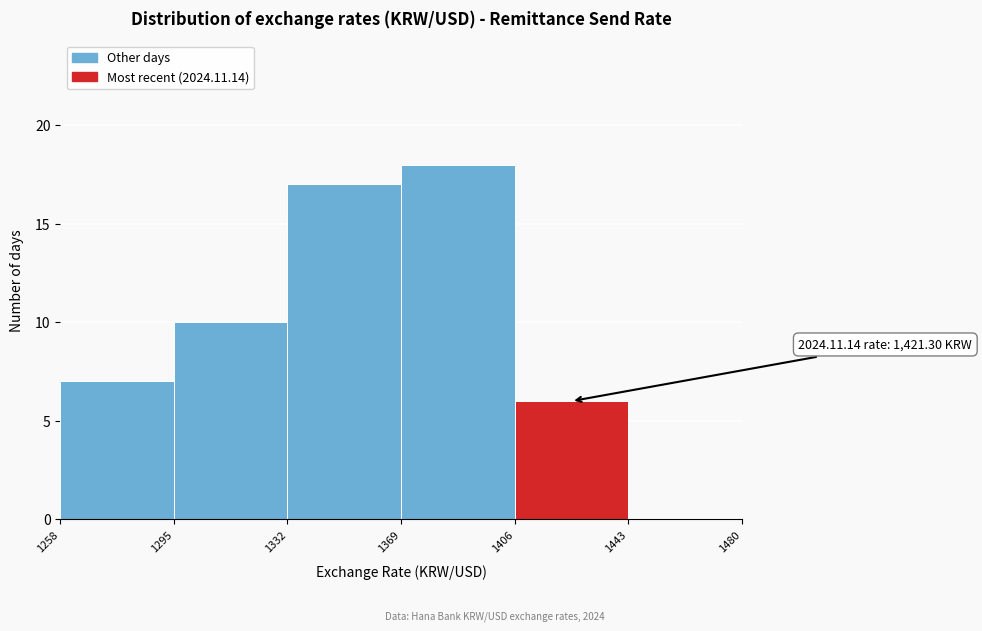

Over which range of the x-axis is the bar tallest?

1369 to 1406